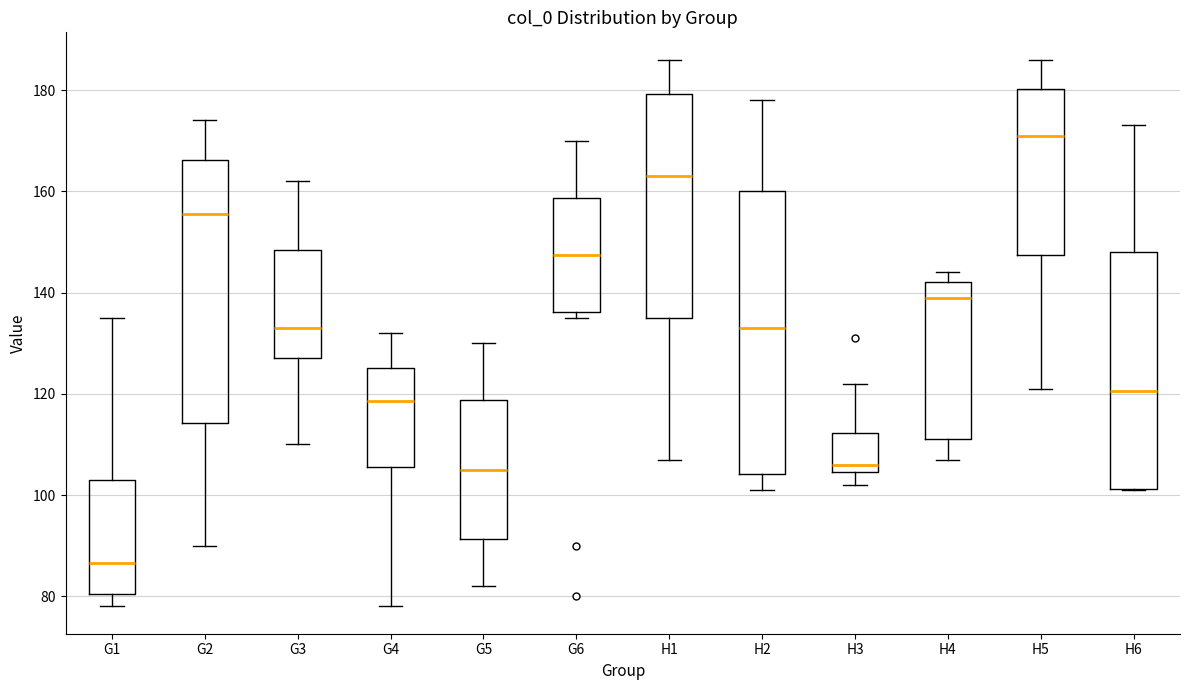

Reading left to right, transcribe this box plot: for each box, give where its median line is, the range the box spans, and where its two whiskers end, as read against the y-axis. The values are not printed on the chart, so give them approximately, as read against the axis.

G1: median 86, box 80 to 104, whiskers 78 to 136
G2: median 156, box 114 to 166, whiskers 90 to 174
G3: median 134, box 128 to 148, whiskers 110 to 162
G4: median 118, box 106 to 126, whiskers 78 to 132
G5: median 106, box 92 to 118, whiskers 82 to 130
G6: median 148, box 136 to 158, whiskers 136 (just below the box's lower edge) to 170
H1: median 164, box 136 to 180, whiskers 108 to 186
H2: median 134, box 104 to 160, whiskers 102 to 178
H3: median 106, box 104 to 112, whiskers 102 to 122
H4: median 140, box 112 to 142, whiskers 108 to 144
H5: median 172, box 148 to 180, whiskers 122 to 186
H6: median 120, box 102 to 148, whiskers 102 to 174